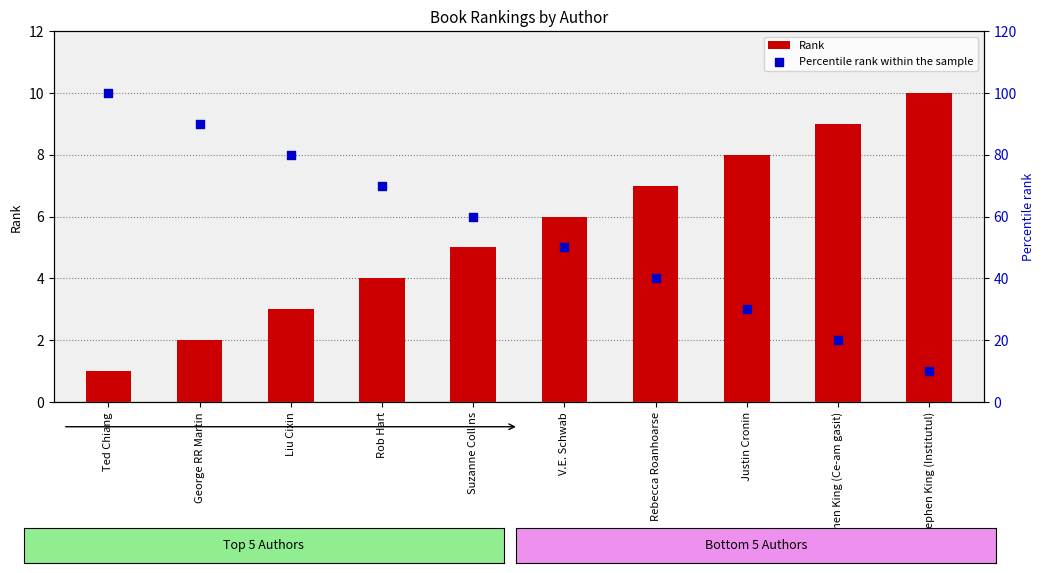

Which series reaches the minimum Y coordinate?

Rank